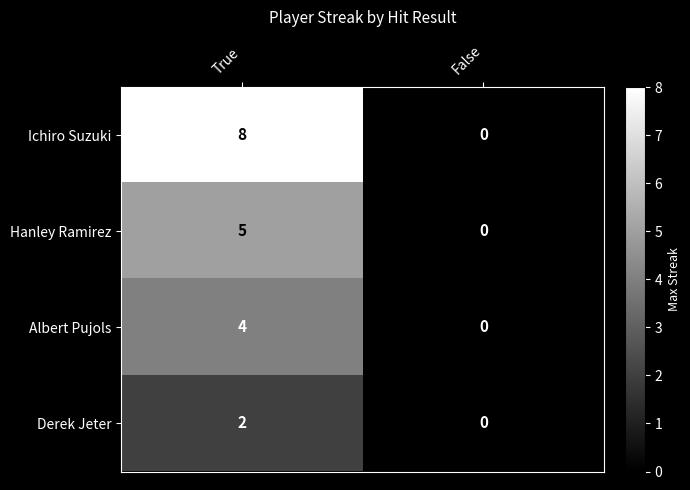

Between True and False, which series saw the biggest shift?

Ichiro Suzuki